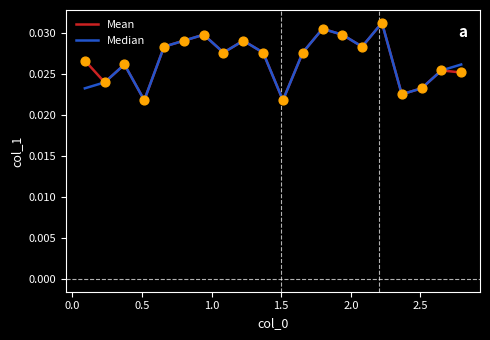

Does the chart have visible grid lines?

No